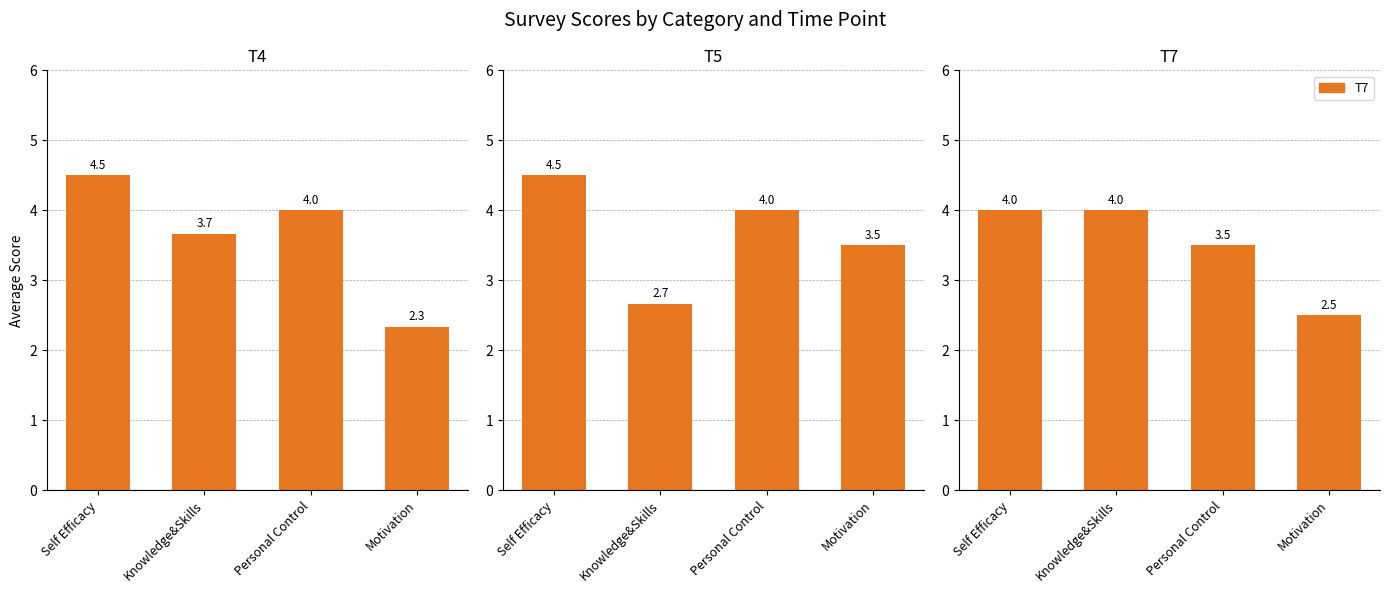

At how many categories does at least one series exceed 3?

4